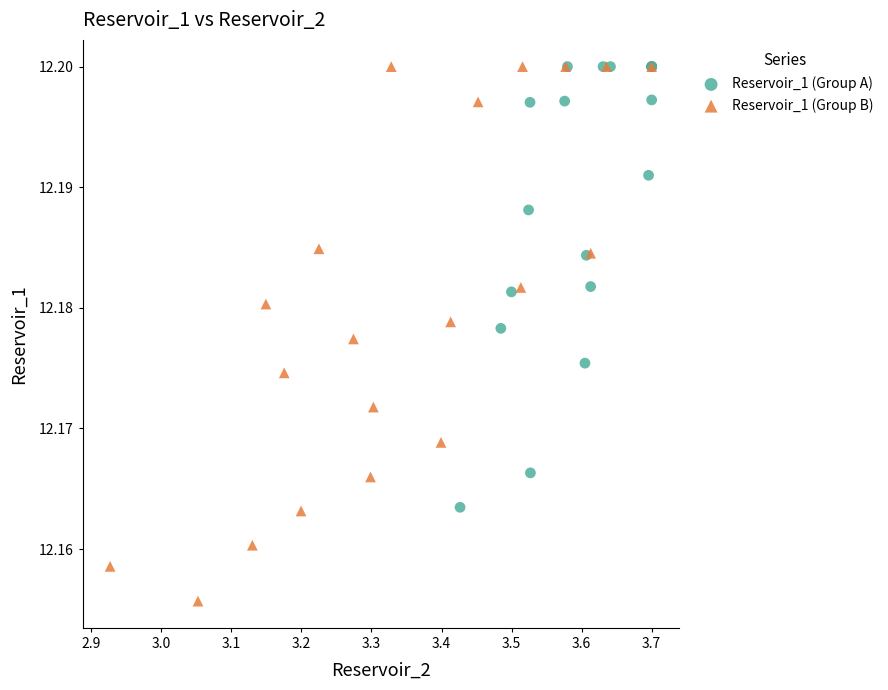

Which series has the widest spread of Y values?

Reservoir_1 (Group B)